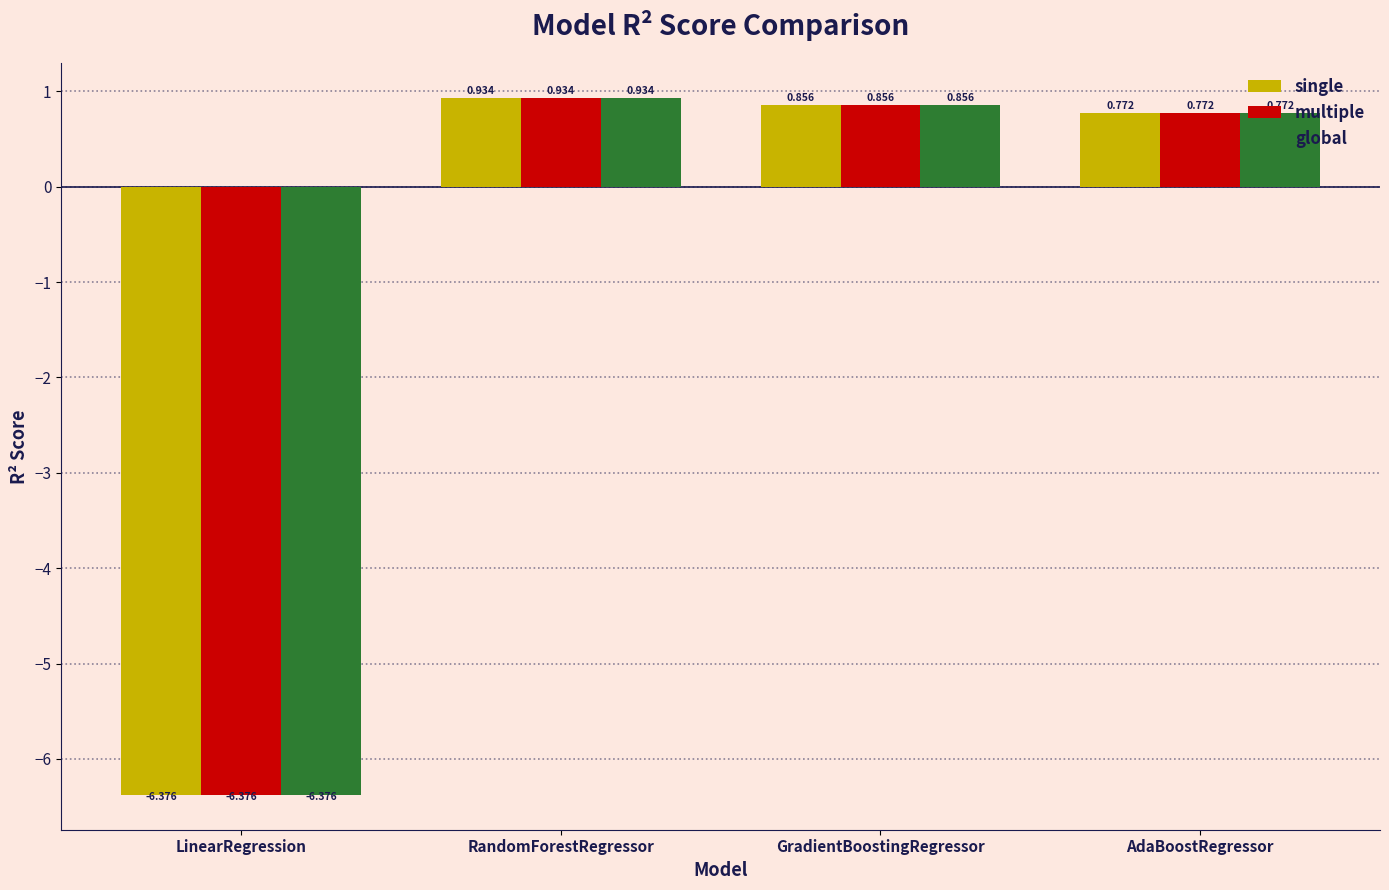

What is the lowest value of the multiple series?

-6.4